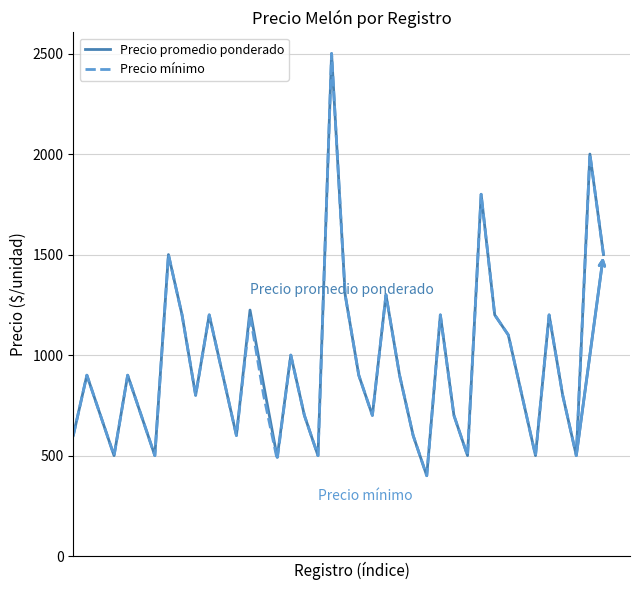

How many lines are shown in the chart?

2